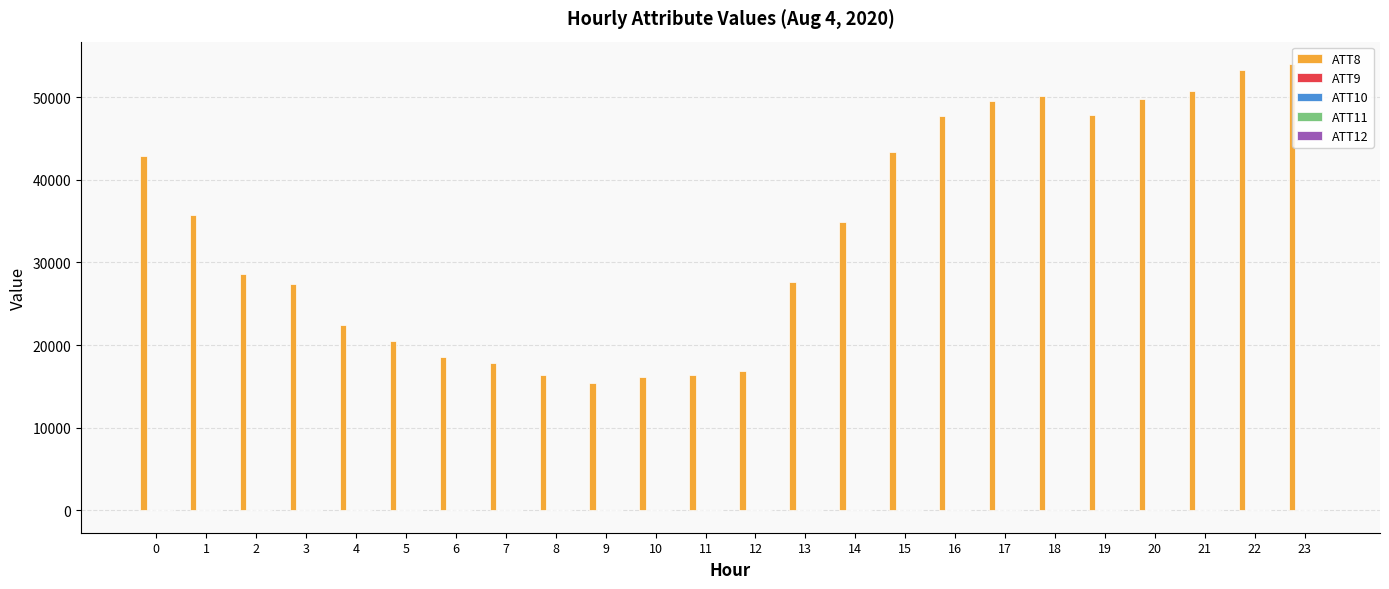

The value of ATT8 at 3 is 27400.0. True or false?

True